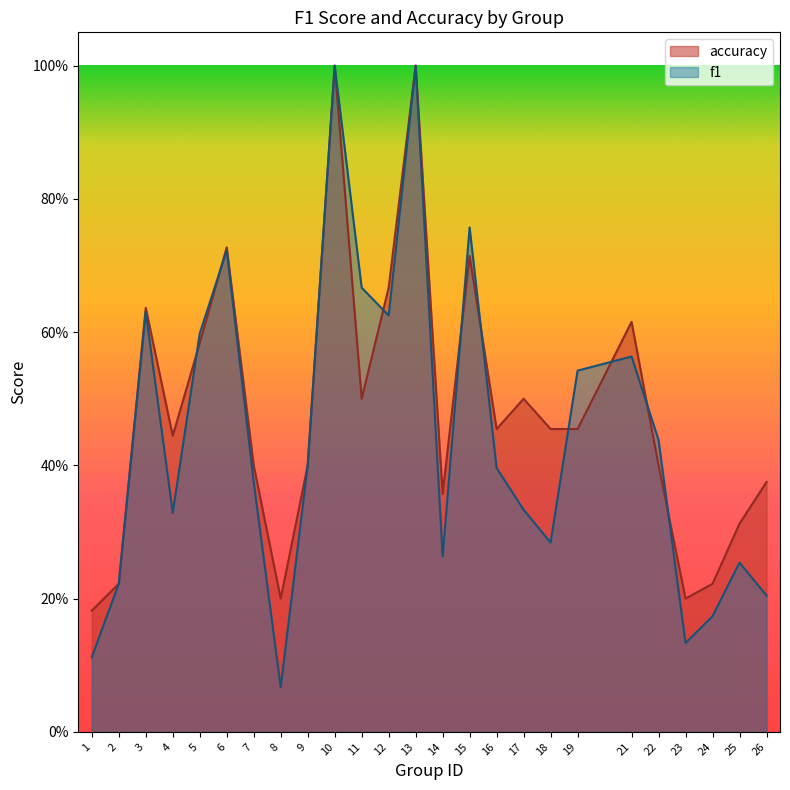

List the labels in order of f1 value, largest first.

10, 13, 15, 6, 11, 3, 12, 5, 21, 19, 22, 9, 16, 7, 17, 4, 18, 14, 25, 2, 26, 24, 23, 1, 8